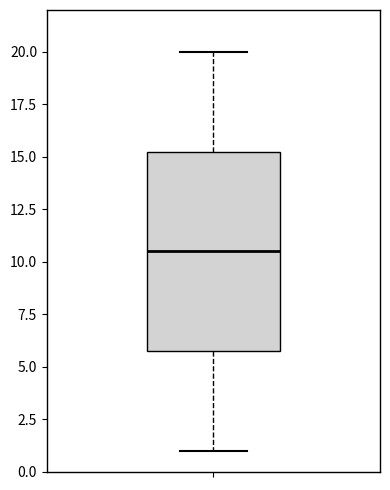

Transcribe this box plot: give where the median line is, the range the box spans, and where the two whiskers end, as read against the y-axis. The values are not printed on the chart, so give them approximately, as read against the axis.

median 10.5, box 6.0 to 15.5, whiskers 1.0 to 20.0